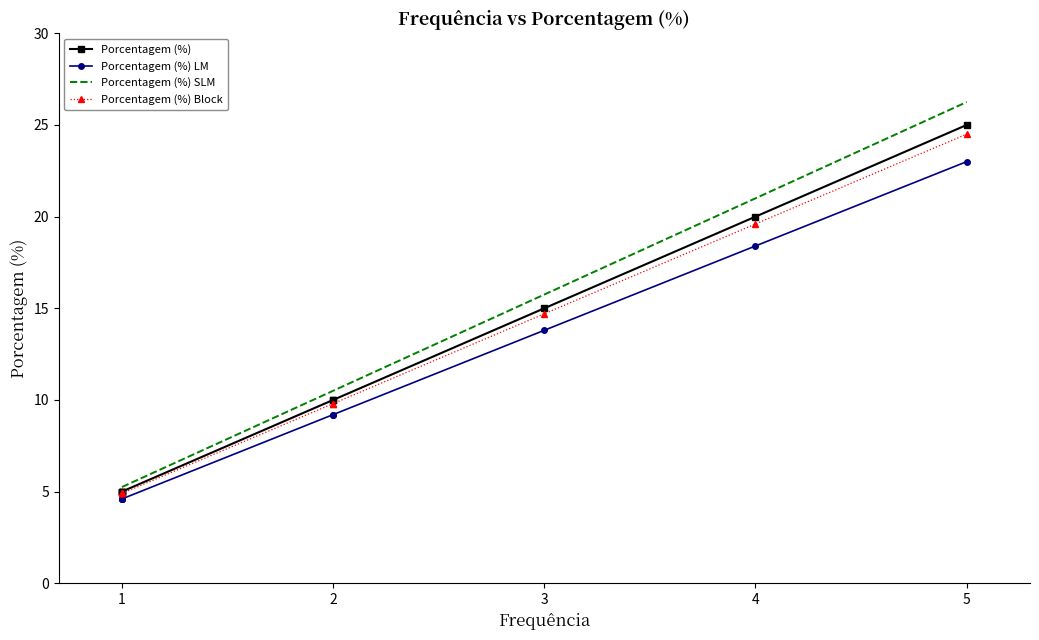

Which has a higher value, 2 or 1?

2